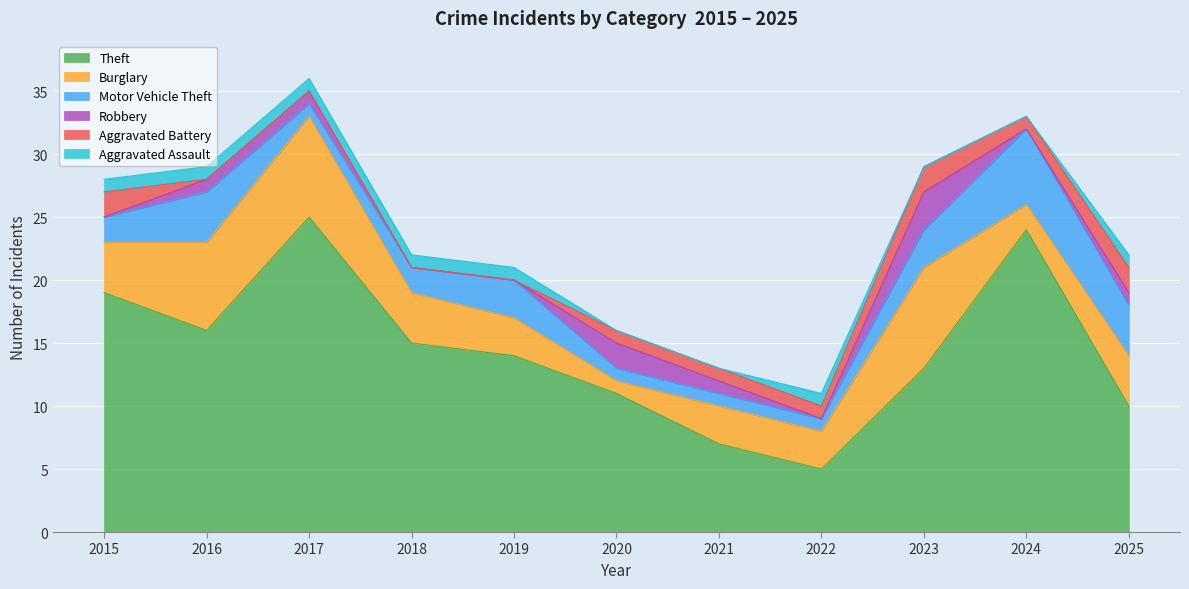

Does the chart display data point markers on the line(s)?

No